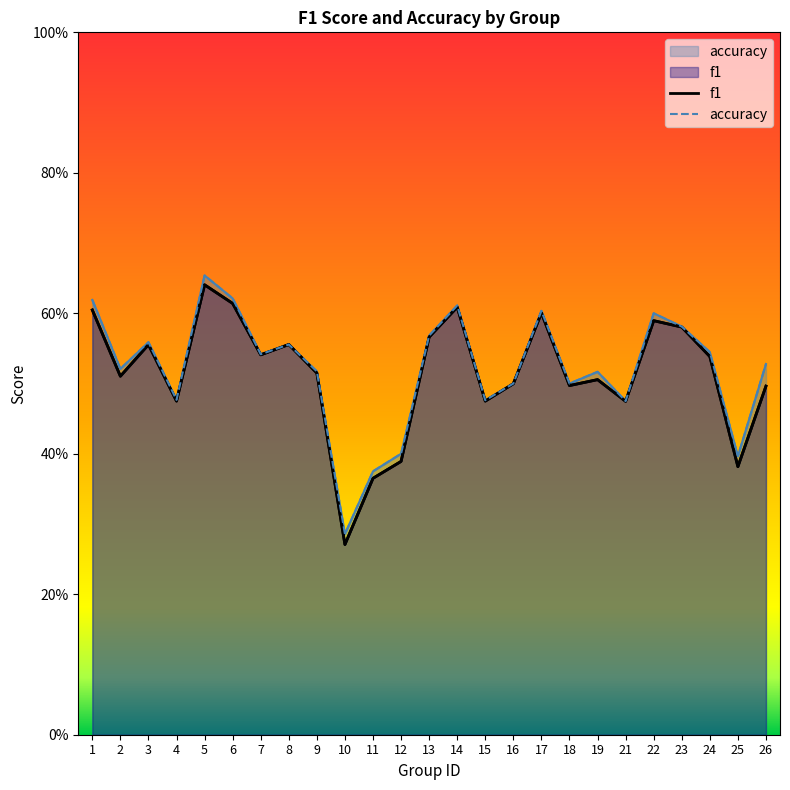

Does the chart have visible grid lines?

No